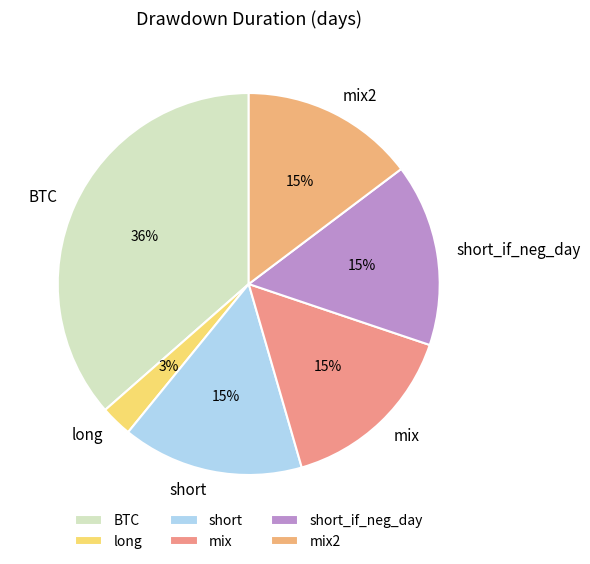

To the nearest percent, what percentage of the pie is short_if_neg_day?

15%